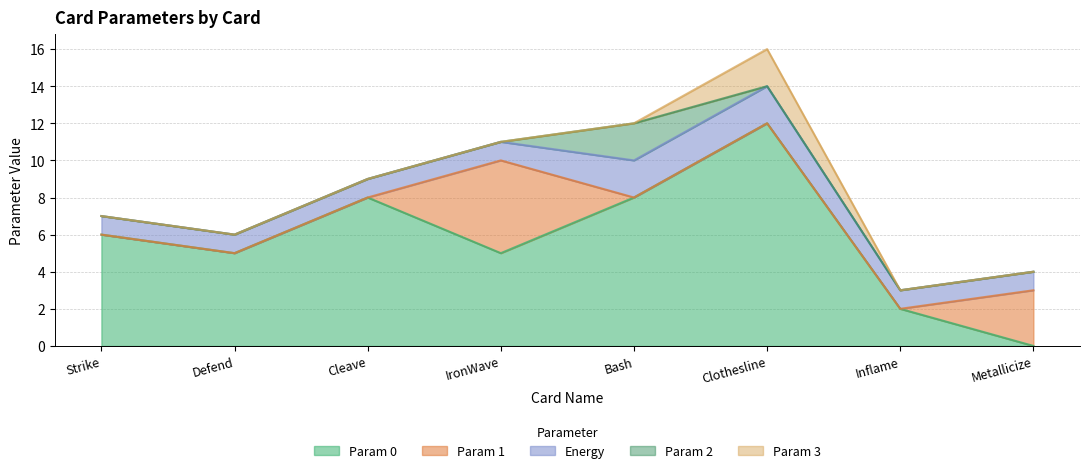

Is it true that Param 2 equals 0 at Clothesline?

True